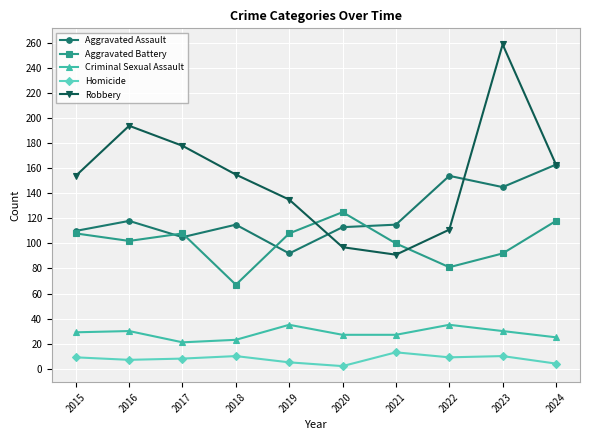

Does the chart display data point markers on the line(s)?

Yes